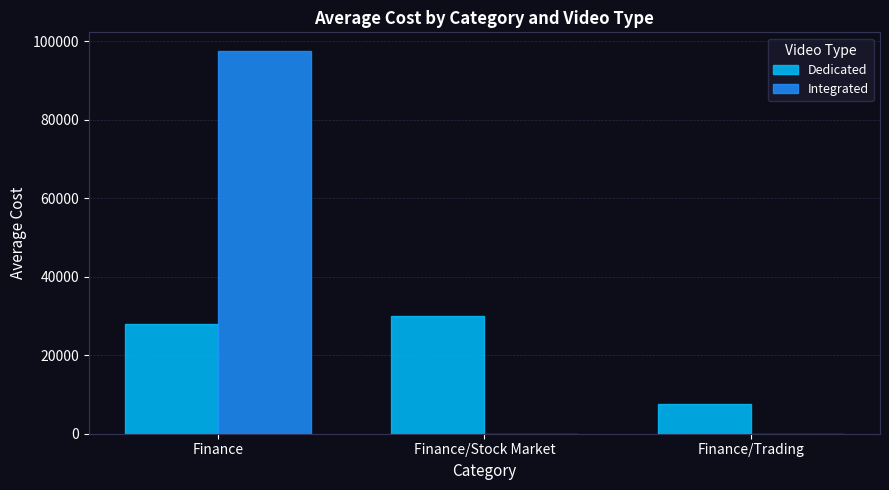

Reading left to right, extract all data points from this chart.

Dedicated: Finance=28055.6	Finance/Stock Market=30000.0	Finance/Trading=7500.0
Integrated: Finance=97400.0	Finance/Stock Market=0.0	Finance/Trading=0.0